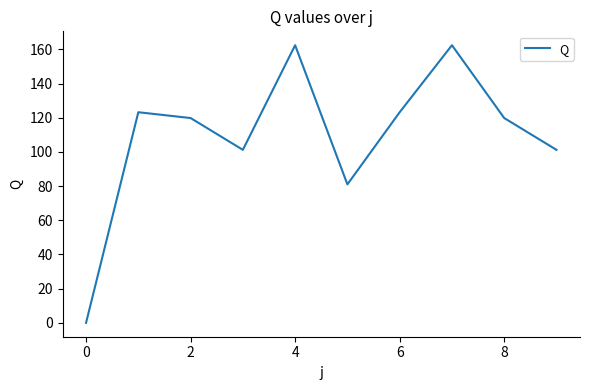

What is the difference between the maximum and minimum values?

162.4